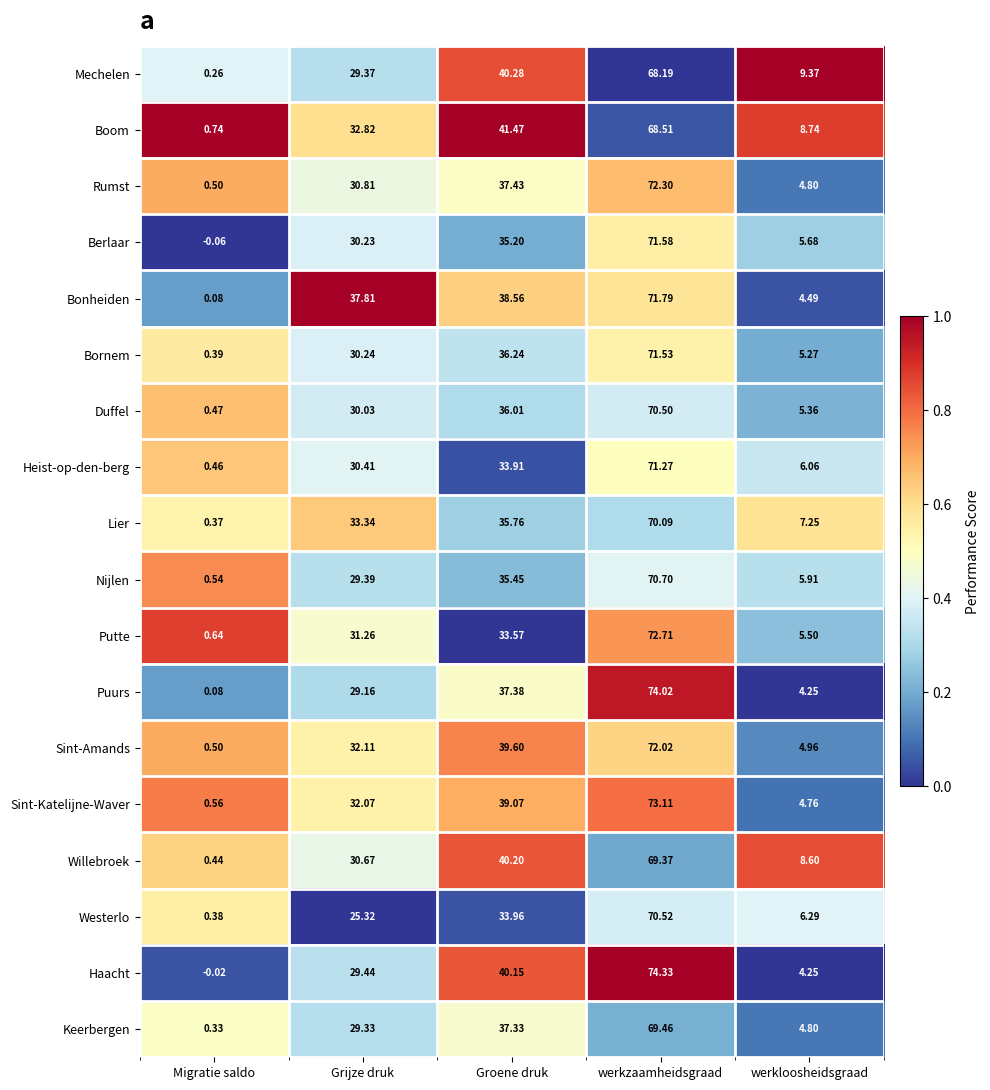

At which category does the chart reach its minimum across all series?

Migratie saldo